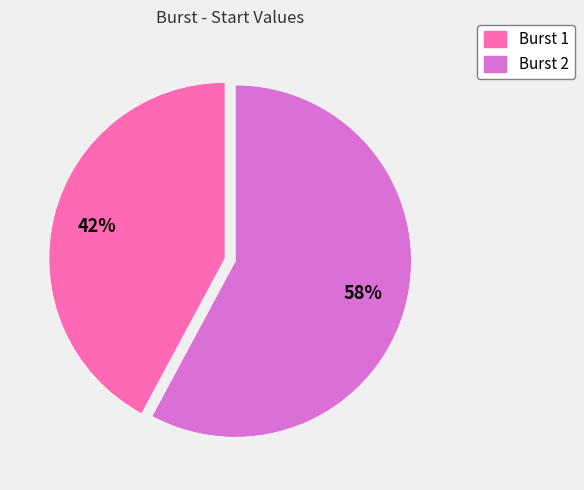

To the nearest percent, what is the difference between the largest and smallest slice percentages?

16%